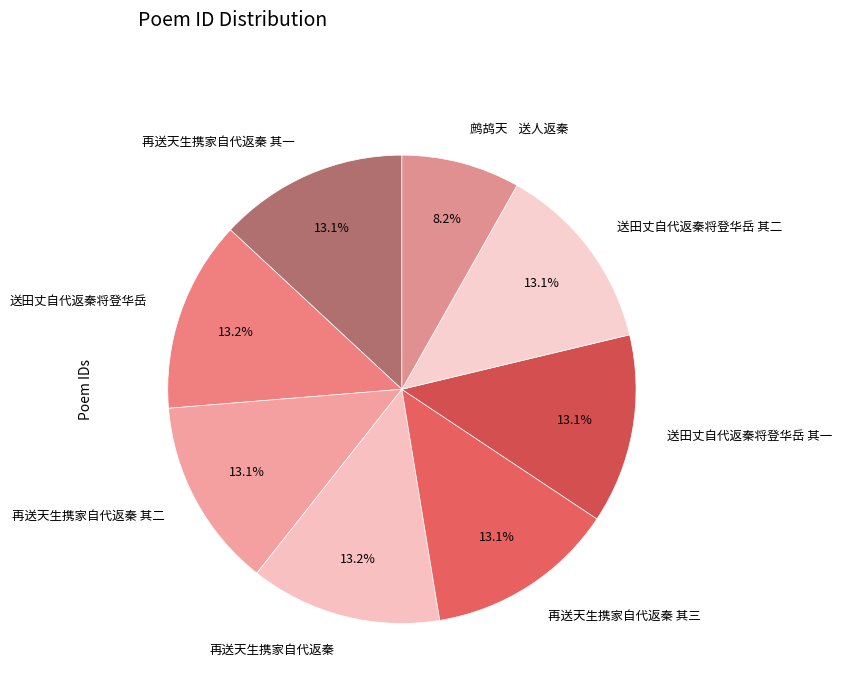

What is the smallest slice in the pie chart?

鹧鸪天 送人返秦